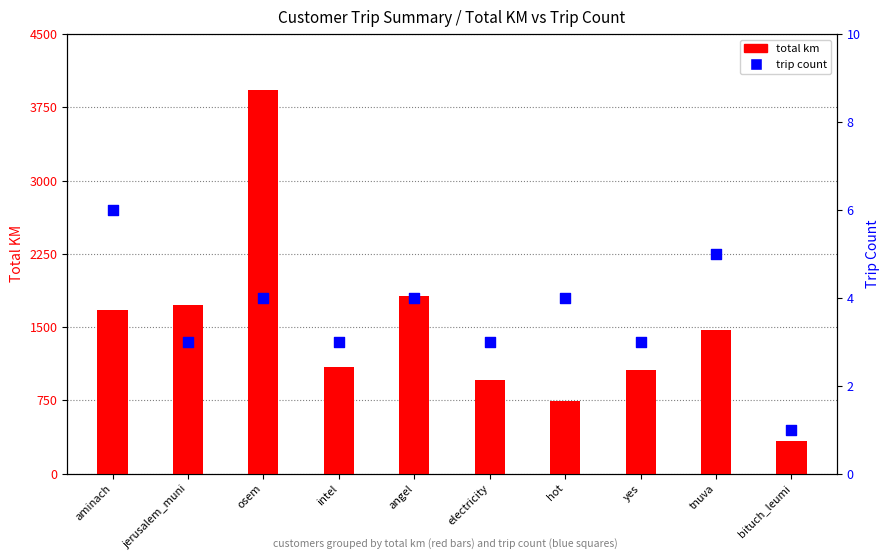

Is the value of trip count at yes greater than the value of total km at yes?

No